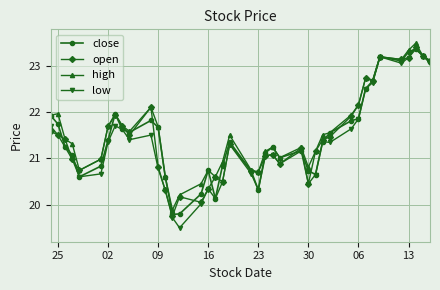

How many lines are shown in the chart?

4